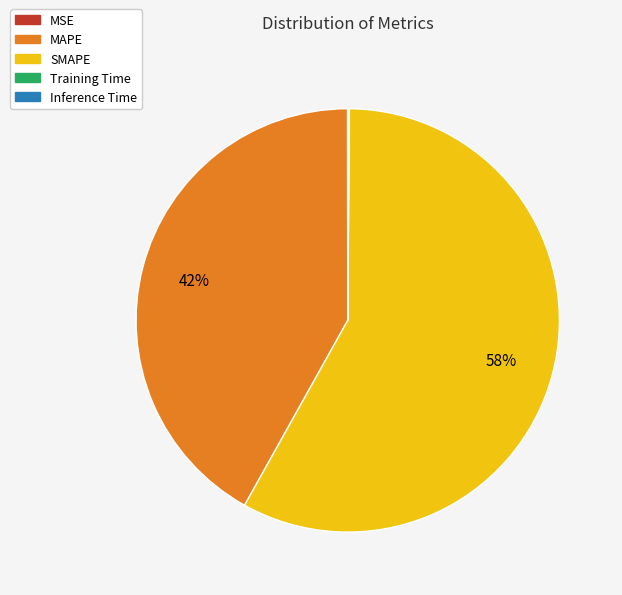

Which has a higher value, SMAPE or MAPE?

SMAPE